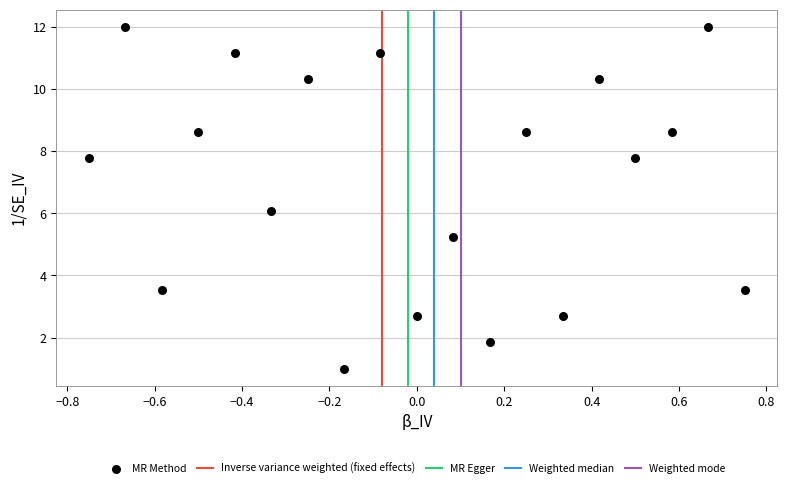

What is the range of Y values (max minus min)?

11.0